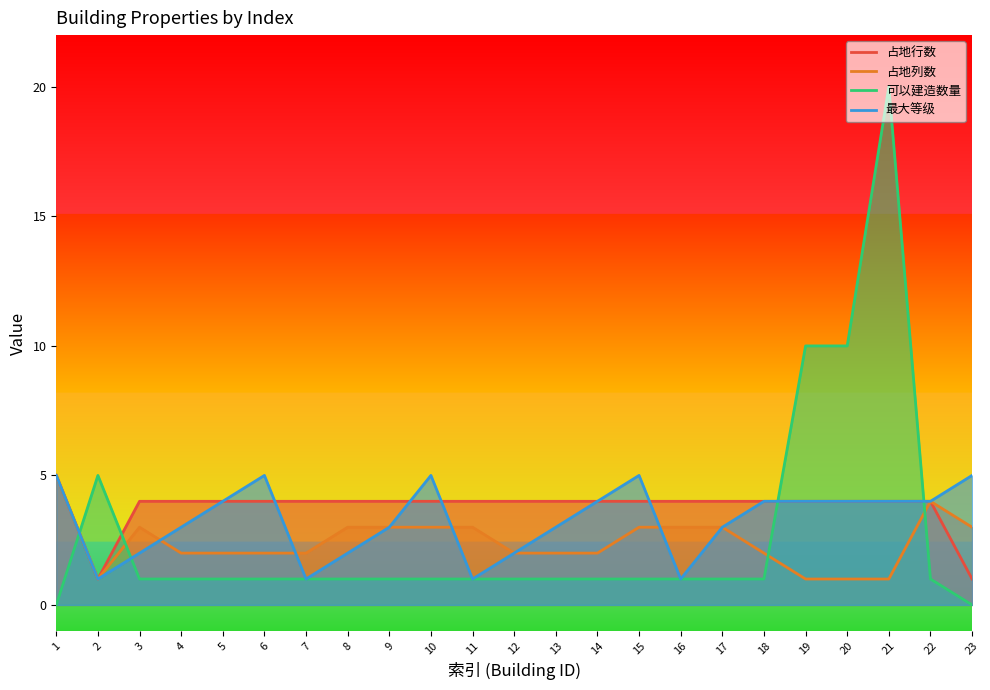

At which category is the sum across all series the highest?

21